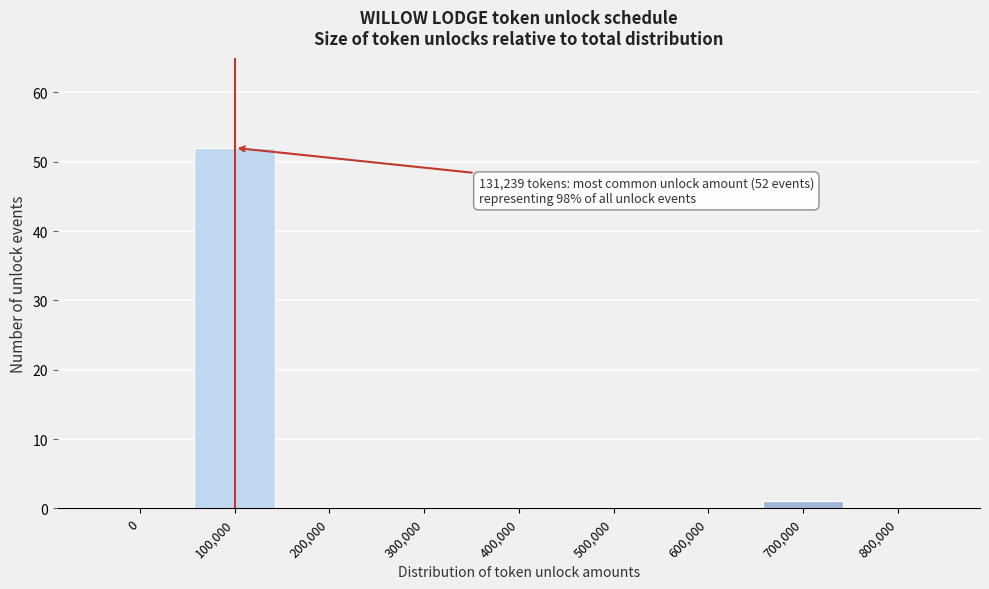

Reading left to right, transcribe all the data shown in this chart.

0=0	100,000=52	200,000=0	300,000=0	400,000=0	500,000=0	600,000=0	700,000=1	800,000=0